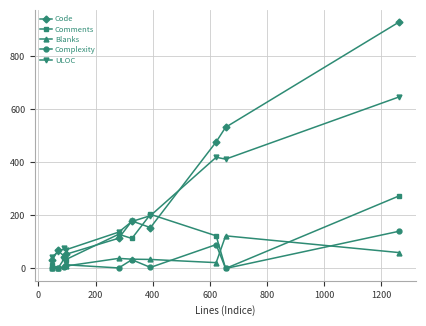

True or false: Complexity and ULOC intersect in this chart.

False